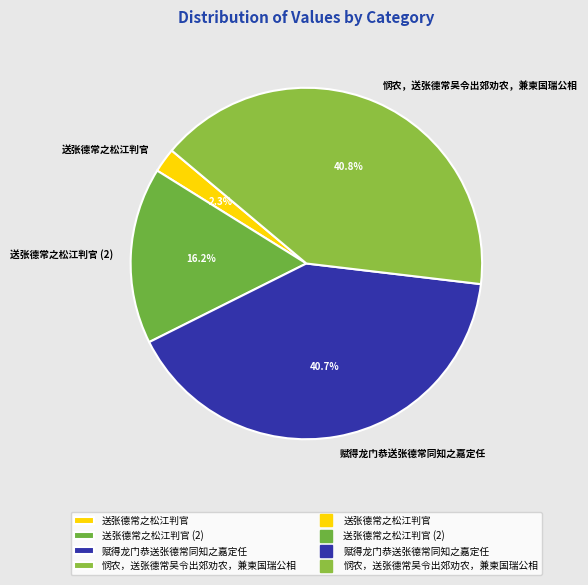

Is there any slice that represents more than half of the pie?

No